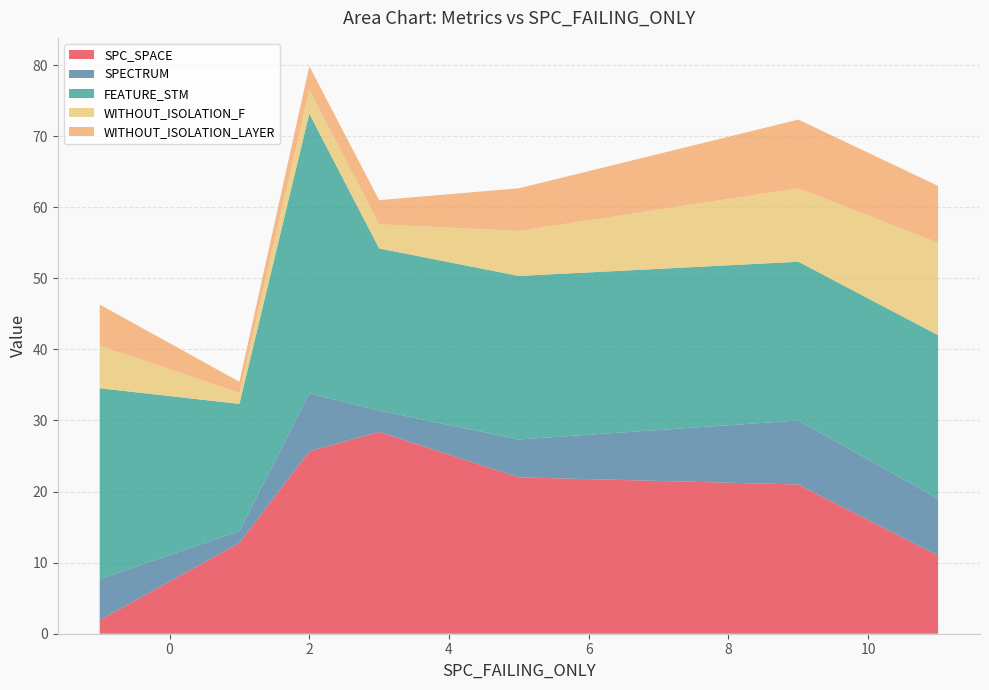

What is the minimum value for SPC_SPACE?

1.9